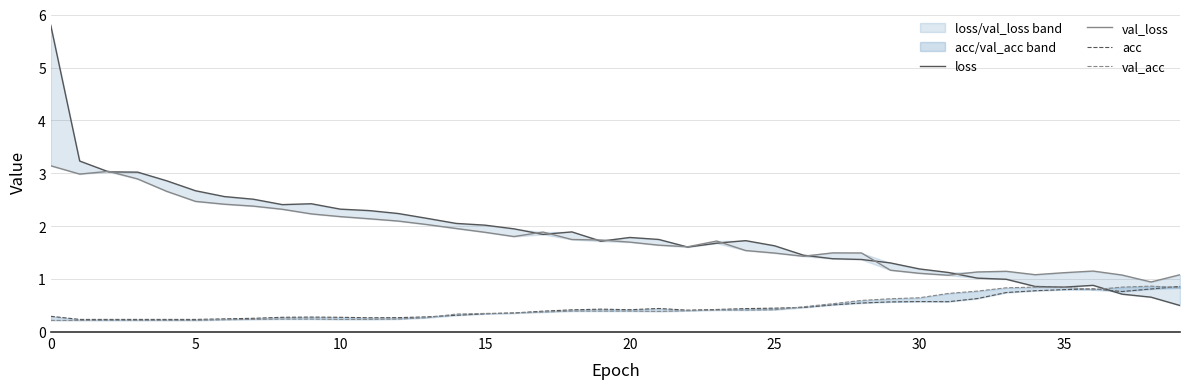

Does the chart display data point markers on the line(s)?

No